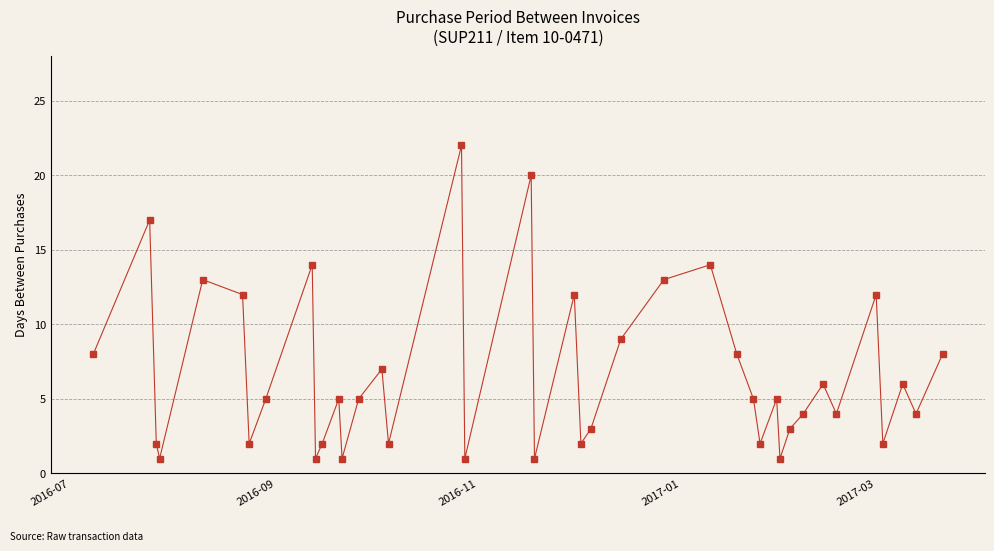

What is the value of the 25th point from the left?

13